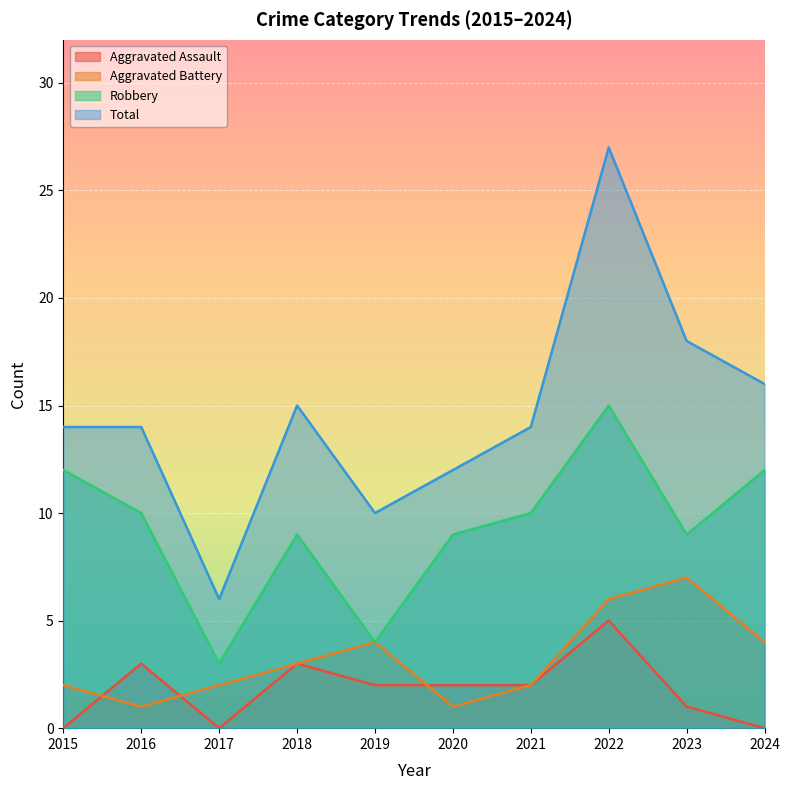

Between 2017 and 2021, which series saw the biggest shift?

Total